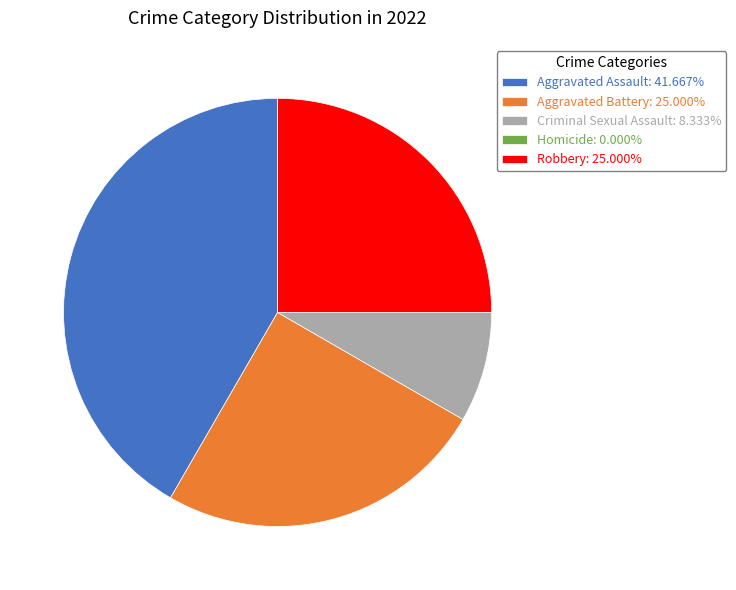

Is there any slice that represents more than half of the pie?

No